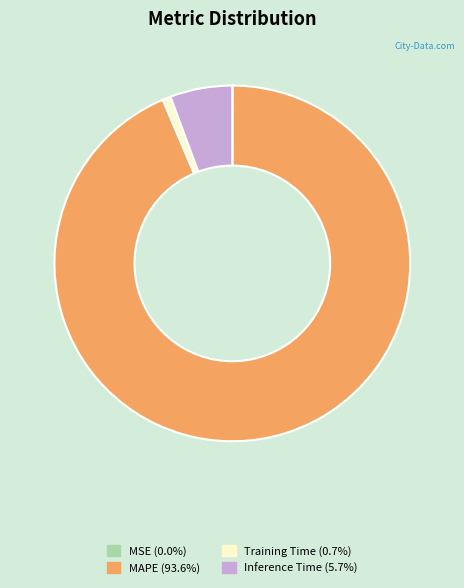

Is there a majority slice in this chart?

Yes